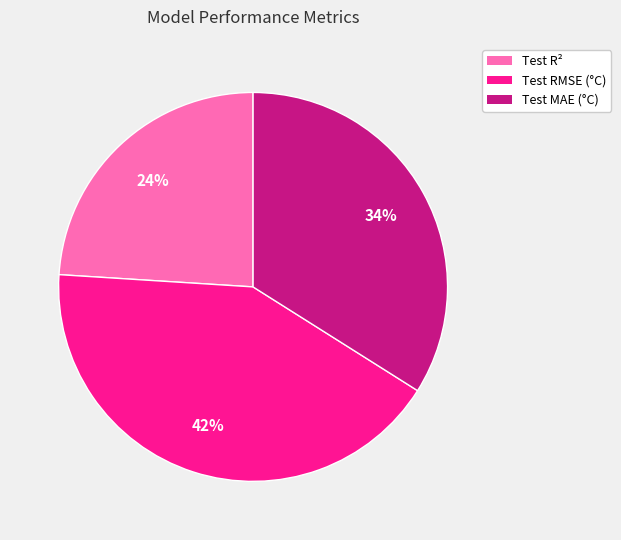

Does any single category account for the majority?

No